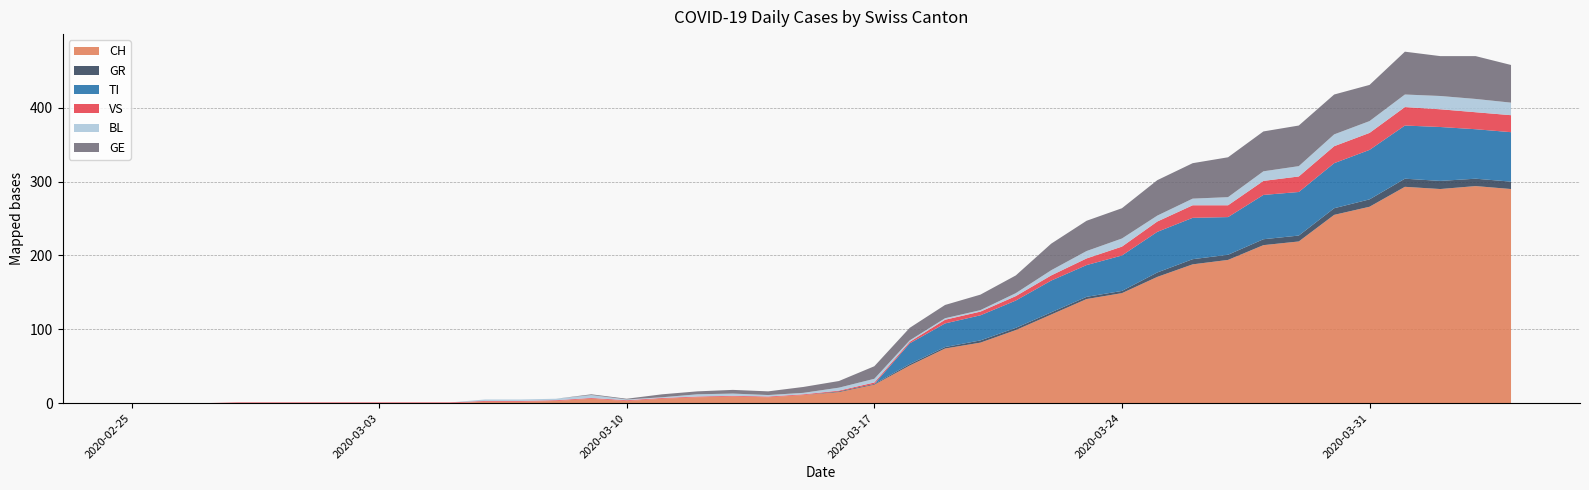

Reading left to right, list all the values displayed in this chart.

CH: 2020-02-25=0	2020-02-26=0	2020-02-27=0	2020-02-28=0	2020-02-29=0	2020-03-01=0	2020-03-02=0	2020-03-03=0	2020-03-04=0	2020-03-05=0	2020-03-06=2	2020-03-07=2	2020-03-08=3	2020-03-09=6	2020-03-10=3	2020-03-11=6	2020-03-12=8	2020-03-13=9	2020-03-14=8	2020-03-15=11	2020-03-16=15	2020-03-17=25	2020-03-18=51	2020-03-19=74	2020-03-20=82	2020-03-21=99	2020-03-22=120	2020-03-23=141	2020-03-24=149	2020-03-25=171	2020-03-26=188	2020-03-27=194	2020-03-28=214	2020-03-29=219	2020-03-30=255	2020-03-31=266	2020-04-01=293	2020-04-02=290	2020-04-03=294	2020-04-04=290
GR: 2020-02-25=0	2020-02-26=0	2020-02-27=0	2020-02-28=0	2020-02-29=0	2020-03-01=0	2020-03-02=0	2020-03-03=0	2020-03-04=0	2020-03-05=0	2020-03-06=0	2020-03-07=0	2020-03-08=0	2020-03-09=0	2020-03-10=0	2020-03-11=0	2020-03-12=0	2020-03-13=0	2020-03-14=0	2020-03-15=0	2020-03-16=1	2020-03-17=1	2020-03-18=2	2020-03-19=2	2020-03-20=3	2020-03-21=3	2020-03-22=3	2020-03-23=3	2020-03-24=3	2020-03-25=6	2020-03-26=7	2020-03-27=7	2020-03-28=8	2020-03-29=8	2020-03-30=9	2020-03-31=10	2020-04-01=11	2020-04-02=11	2020-04-03=10	2020-04-04=10
TI: 2020-02-25=0	2020-02-26=0	2020-02-27=0	2020-02-28=0	2020-02-29=0	2020-03-01=0	2020-03-02=0	2020-03-03=0	2020-03-04=0	2020-03-05=0	2020-03-06=0	2020-03-07=0	2020-03-08=0	2020-03-09=0	2020-03-10=0	2020-03-11=0	2020-03-12=0	2020-03-13=0	2020-03-14=0	2020-03-15=0	2020-03-16=0	2020-03-17=0	2020-03-18=28	2020-03-19=32	2020-03-20=34	2020-03-21=37	2020-03-22=43	2020-03-23=43	2020-03-24=48	2020-03-25=55	2020-03-26=56	2020-03-27=51	2020-03-28=60	2020-03-29=59	2020-03-30=61	2020-03-31=67	2020-04-01=72	2020-04-02=73	2020-04-03=67	2020-04-04=67
VS: 2020-02-25=0	2020-02-26=0	2020-02-27=0	2020-02-28=1	2020-02-29=1	2020-03-01=1	2020-03-02=1	2020-03-03=1	2020-03-04=1	2020-03-05=1	2020-03-06=1	2020-03-07=1	2020-03-08=1	2020-03-09=1	2020-03-10=1	2020-03-11=1	2020-03-12=1	2020-03-13=1	2020-03-14=1	2020-03-15=1	2020-03-16=1	2020-03-17=2	2020-03-18=2	2020-03-19=5	2020-03-20=5	2020-03-21=6	2020-03-22=7	2020-03-23=9	2020-03-24=12	2020-03-25=14	2020-03-26=17	2020-03-27=16	2020-03-28=19	2020-03-29=21	2020-03-30=23	2020-03-31=23	2020-04-01=25	2020-04-02=24	2020-04-03=23	2020-04-04=23
BL: 2020-02-25=0	2020-02-26=0	2020-02-27=0	2020-02-28=0	2020-02-29=0	2020-03-01=0	2020-03-02=0	2020-03-03=0	2020-03-04=0	2020-03-05=0	2020-03-06=2	2020-03-07=2	2020-03-08=2	2020-03-09=4	2020-03-10=1	2020-03-11=1	2020-03-12=3	2020-03-13=3	2020-03-14=2	2020-03-15=2	2020-03-16=4	2020-03-17=5	2020-03-18=2	2020-03-19=2	2020-03-20=2	2020-03-21=4	2020-03-22=7	2020-03-23=10	2020-03-24=11	2020-03-25=8	2020-03-26=9	2020-03-27=11	2020-03-28=13	2020-03-29=14	2020-03-30=16	2020-03-31=16	2020-04-01=17	2020-04-02=18	2020-04-03=18	2020-04-04=17
GE: 2020-02-25=0	2020-02-26=0	2020-02-27=0	2020-02-28=0	2020-02-29=0	2020-03-01=0	2020-03-02=0	2020-03-03=0	2020-03-04=0	2020-03-05=0	2020-03-06=0	2020-03-07=0	2020-03-08=0	2020-03-09=1	2020-03-10=1	2020-03-11=4	2020-03-12=4	2020-03-13=5	2020-03-14=5	2020-03-15=8	2020-03-16=9	2020-03-17=17	2020-03-18=17	2020-03-19=18	2020-03-20=21	2020-03-21=24	2020-03-22=36	2020-03-23=41	2020-03-24=41	2020-03-25=48	2020-03-26=48	2020-03-27=54	2020-03-28=54	2020-03-29=55	2020-03-30=54	2020-03-31=49	2020-04-01=58	2020-04-02=54	2020-04-03=58	2020-04-04=51